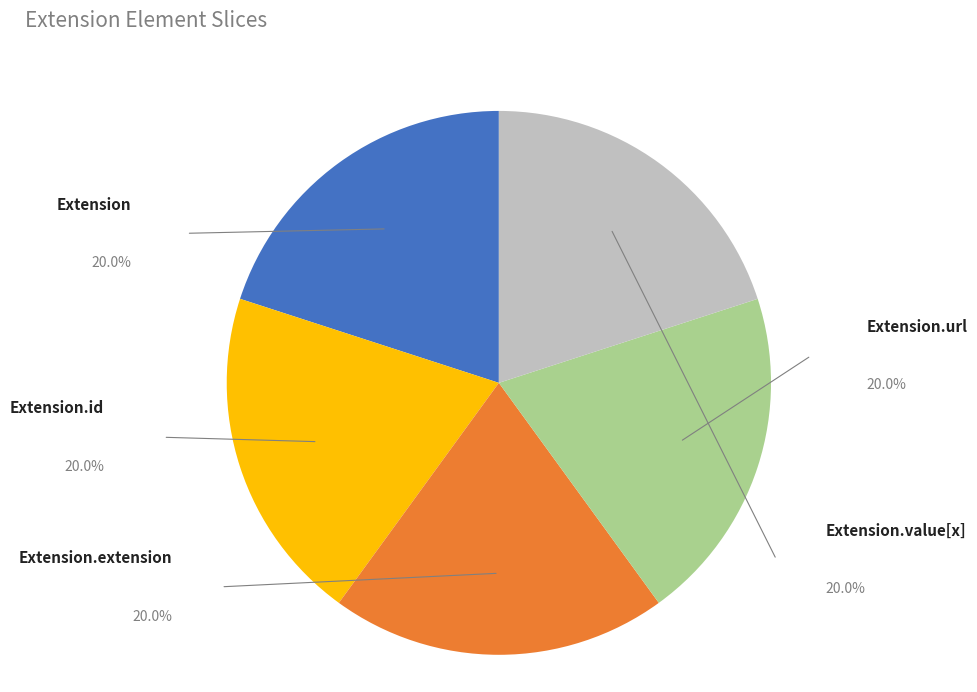

Does Extension account for over 50% of the chart?

No